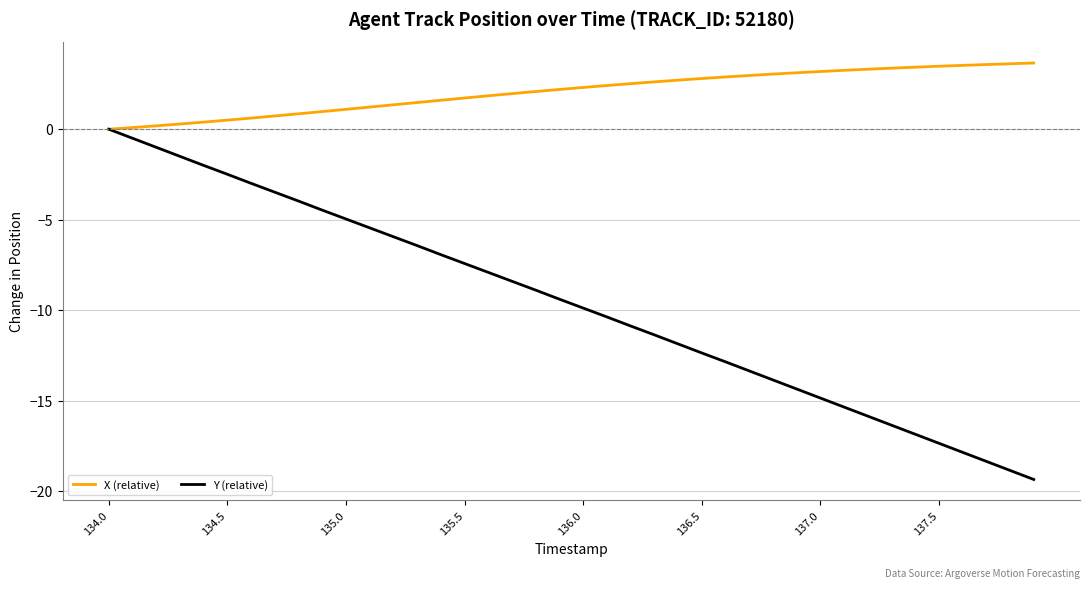

Which series has the largest total across all categories?

X (relative)